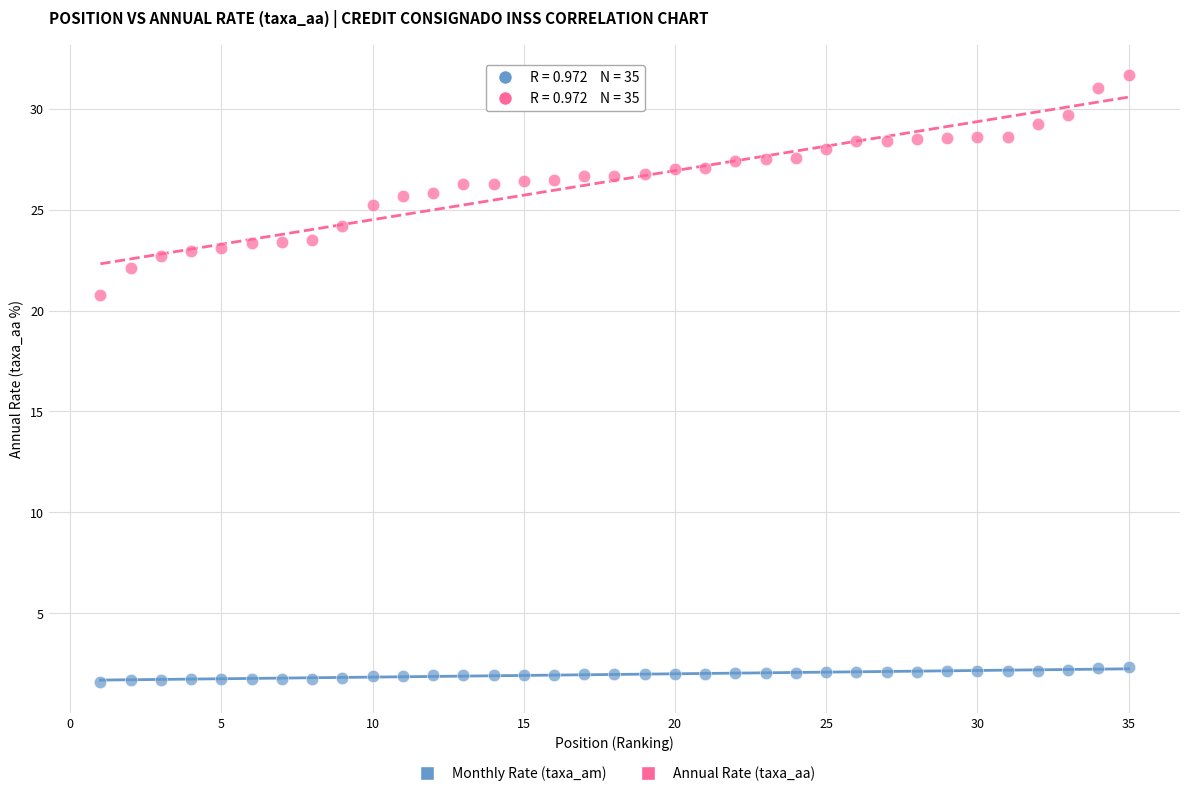

Which series contains the lowest Y value?

Monthly Rate (taxa_am)